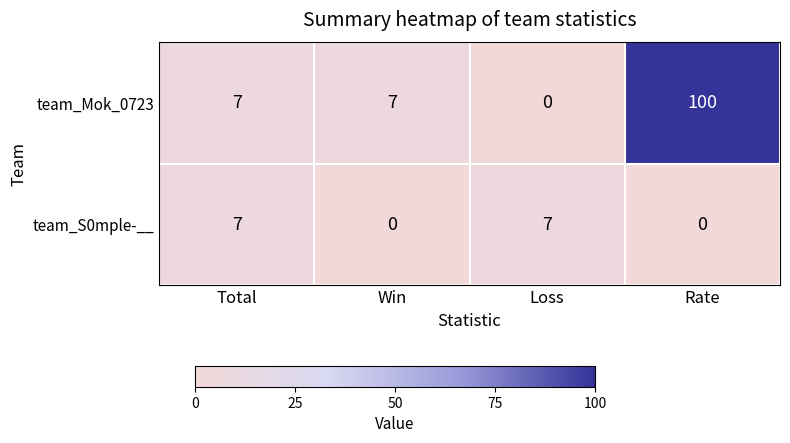

How many team_S0mple-__ values are between 0 and 7?

4